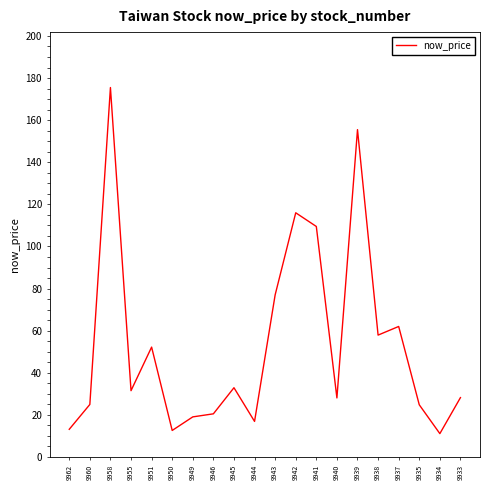

At which category does the data reach its first local valley?

9955